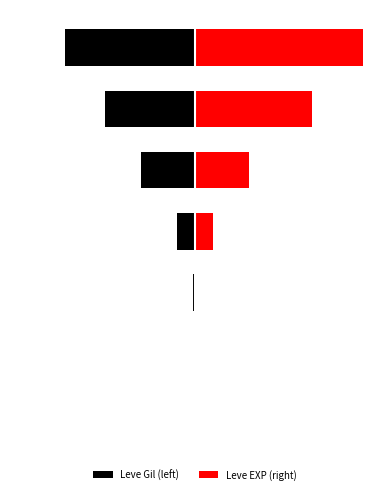

Which series has the largest range (max minus min)?

Leve EXP (right)